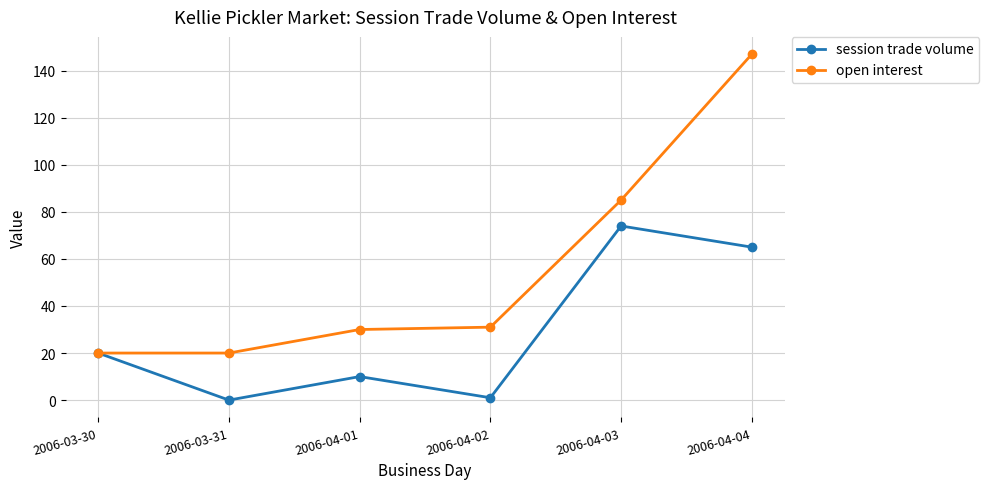

What are all the series names shown in the legend?

session trade volume, open interest